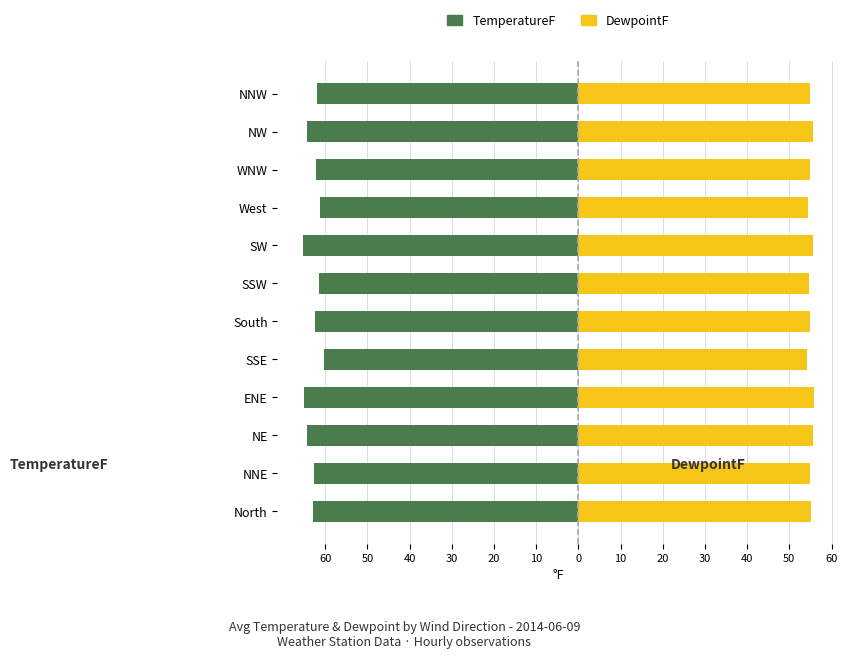

What are all the series names shown in the legend?

TemperatureF, DewpointF